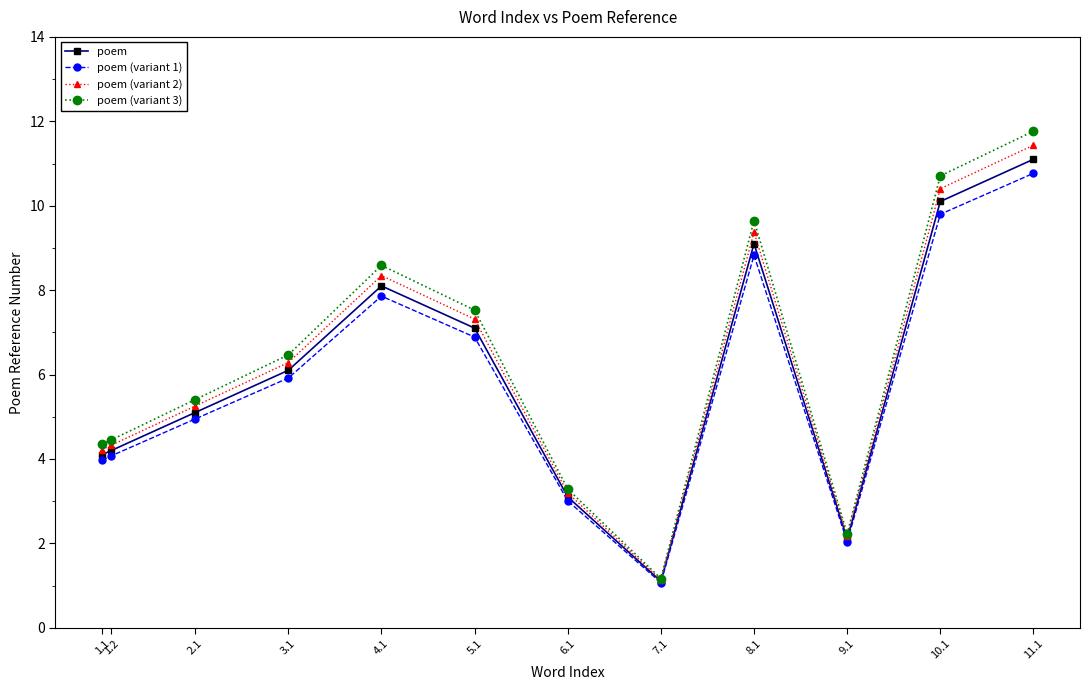

At how many categories does at least one series exceed 4?

9